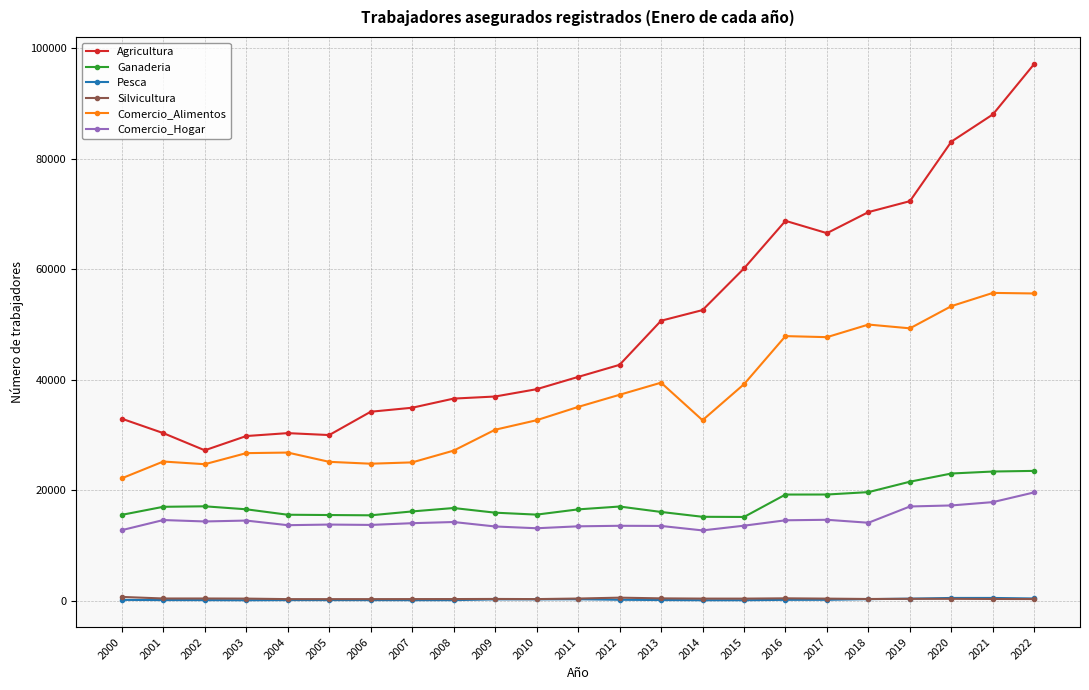

What are all the series names shown in the legend?

Agricultura, Ganaderia, Pesca, Silvicultura, Comercio_Alimentos, Comercio_Hogar